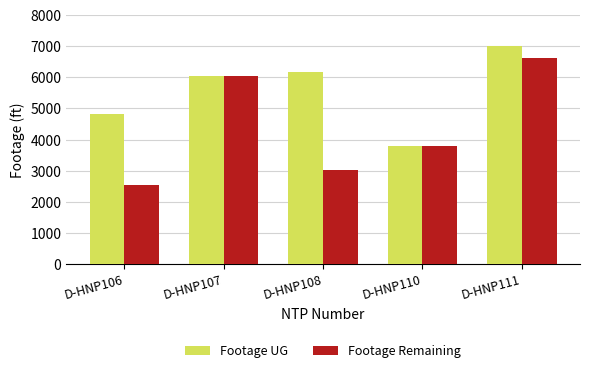

What is the spread (max minus min) of values at D-HNP111?

386